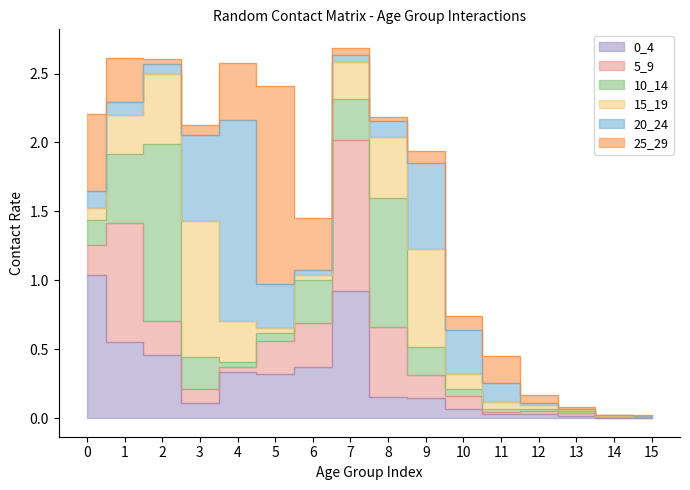

Reading left to right, what are all the values shown in this chart?

0_4: 1.0	0.6	0.5	0.1	0.3	0.3	0.4	0.9	0.2	0.2	0.1	0.0	0.0	0.0	0.0	0.0
5_9: 0.2	0.9	0.2	0.1	0.0	0.2	0.3	1.1	0.5	0.2	0.1	0.0	0.0	0.0	0.0	0.0
10_14: 0.2	0.5	1.3	0.2	0.0	0.1	0.3	0.3	0.9	0.2	0.1	0.0	0.0	0.0	0.0	0.0
15_19: 0.1	0.3	0.5	1.0	0.3	0.0	0.0	0.3	0.4	0.7	0.1	0.1	0.0	0.0	0.0	0.0
20_24: 0.1	0.1	0.1	0.6	1.5	0.3	0.0	0.0	0.1	0.6	0.3	0.1	0.0	0.0	0.0	0.0
25_29: 0.6	0.3	0.0	0.1	0.4	1.4	0.4	0.1	0.0	0.1	0.1	0.2	0.1	0.0	0.0	0.0